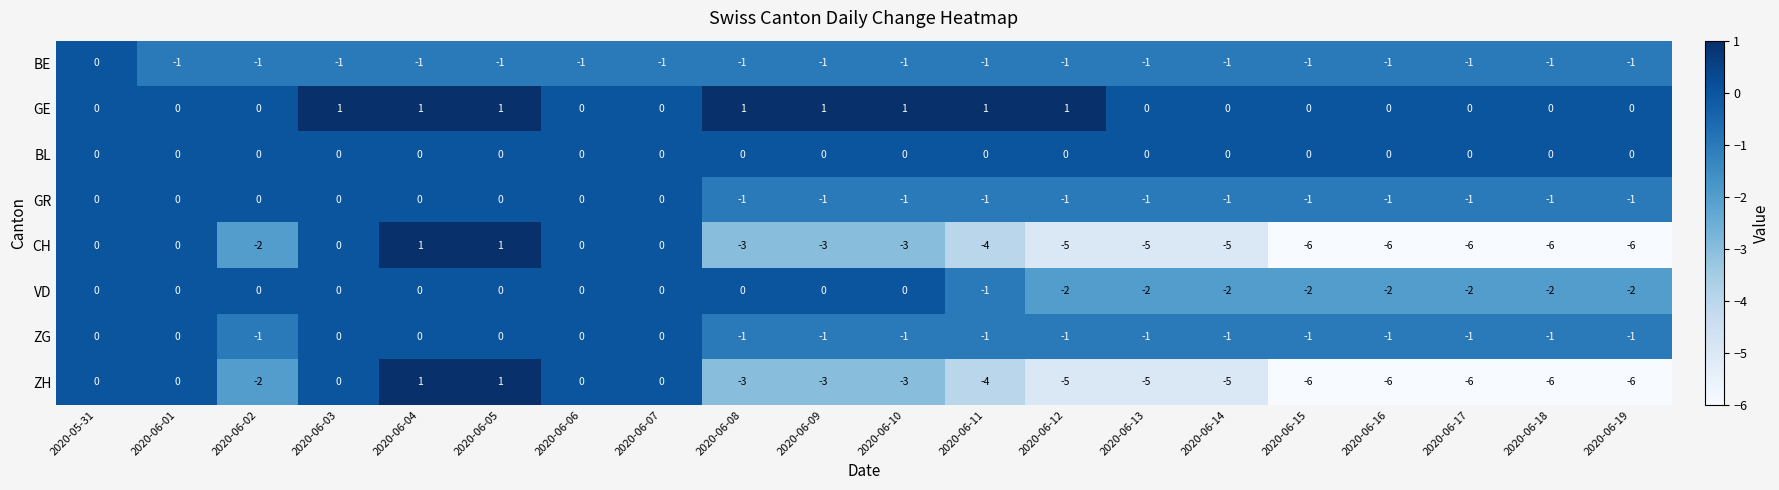

Is it true that ZG equals -1 at 2020-06-18?

True